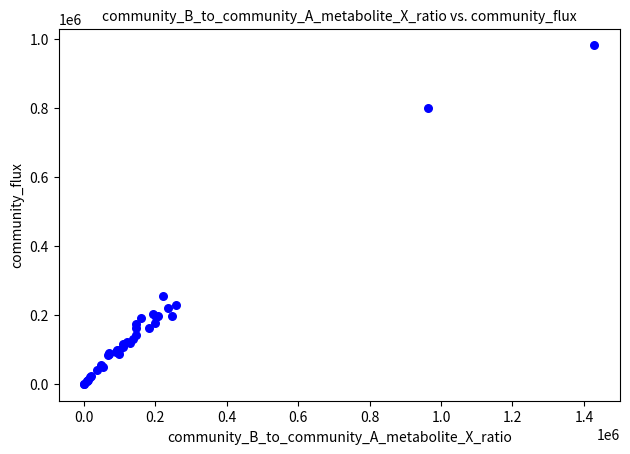

What Y value in the scatter plot is closest to 490500?

256000